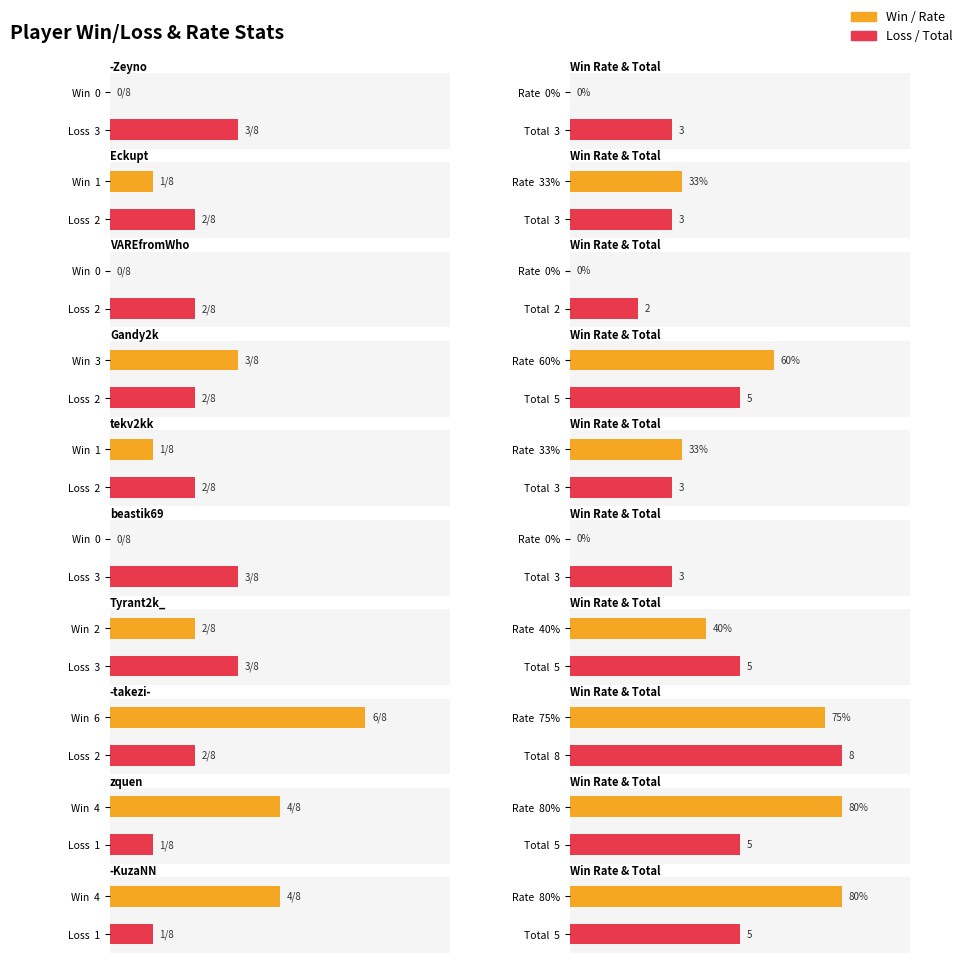

What is the difference between the second highest and second lowest values in the Total series?

2